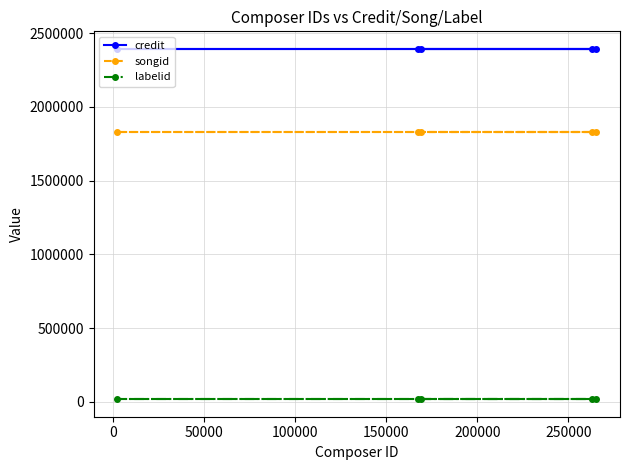

At how many categories does at least one series exceed 455284?

5